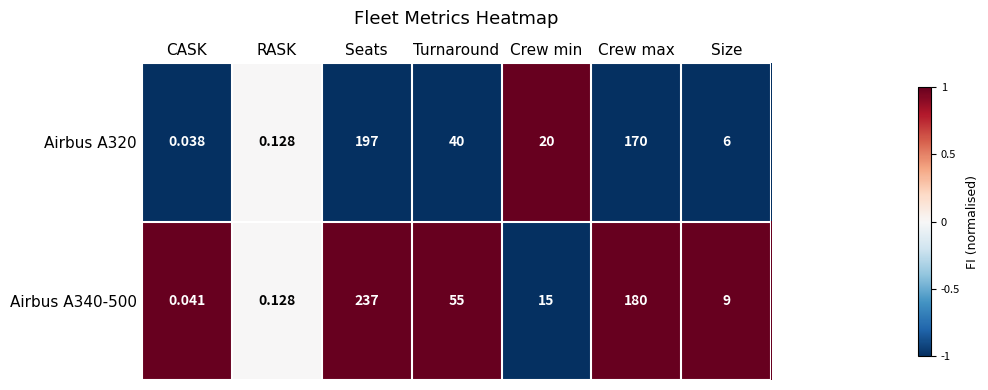

At which label is Airbus A320 closest to 98?

Turnaround